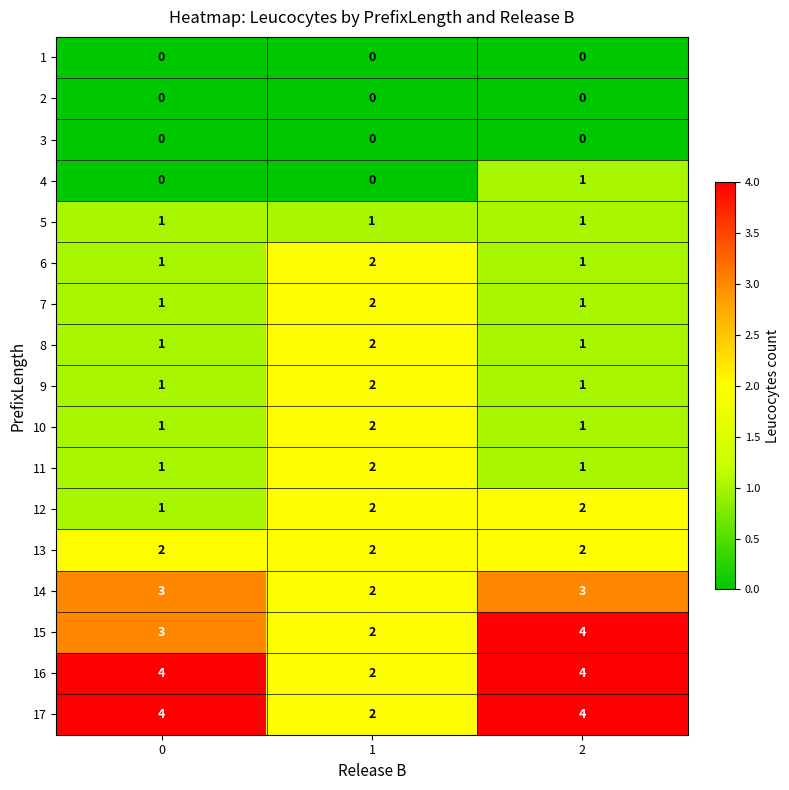

What is the difference between the highest and lowest values at 0?

4